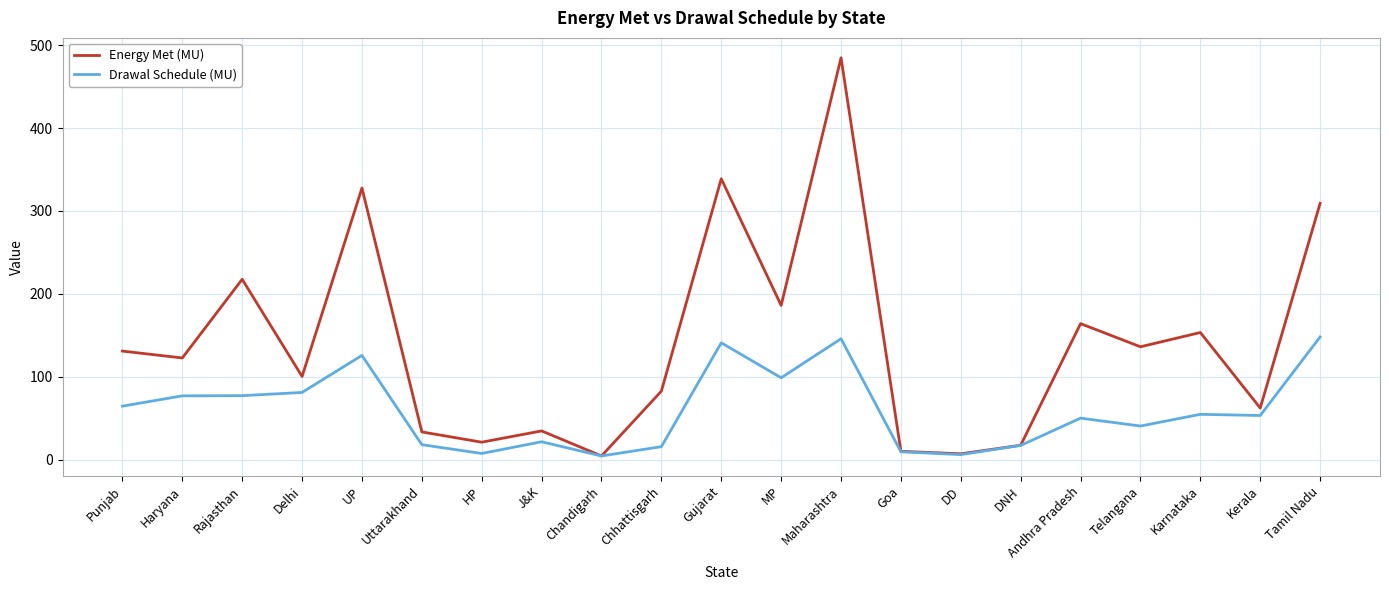

What is the approximate value of Drawal Schedule (MU) at UP?

125.7